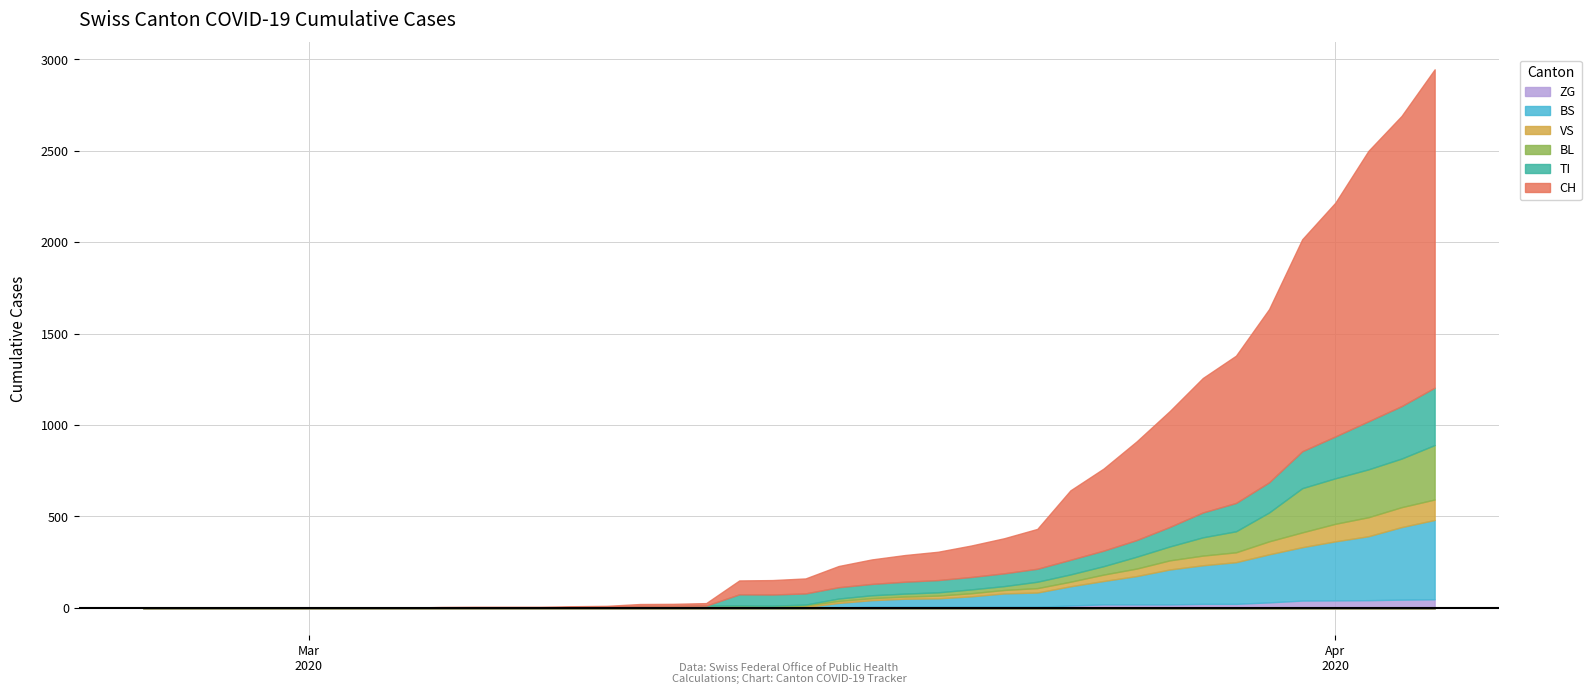

True or false: BL and ZG intersect in this chart.

False